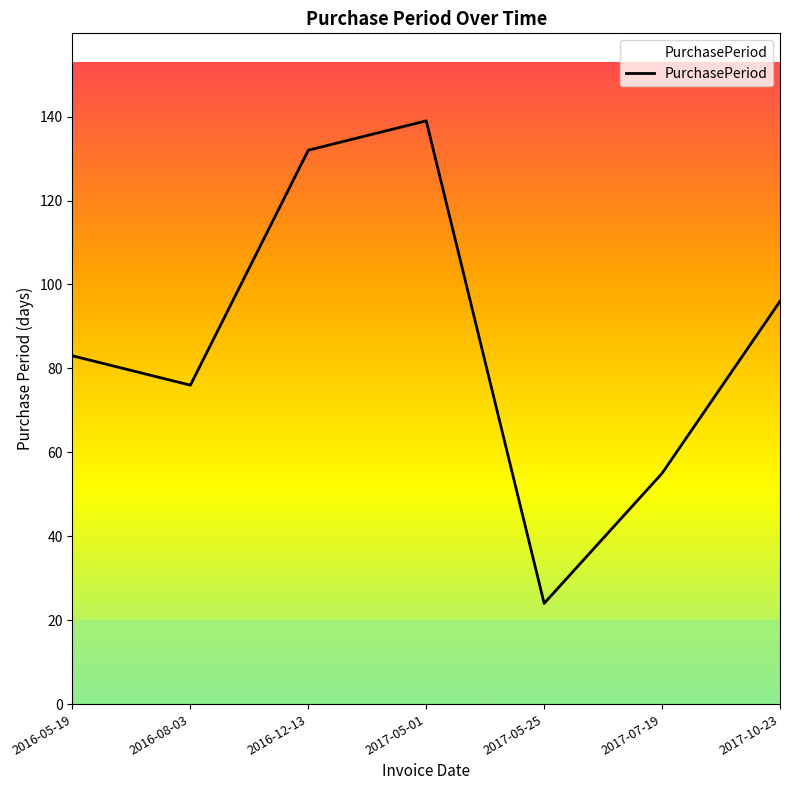

At which category does the chart reach its minimum across all series?

2017-05-25